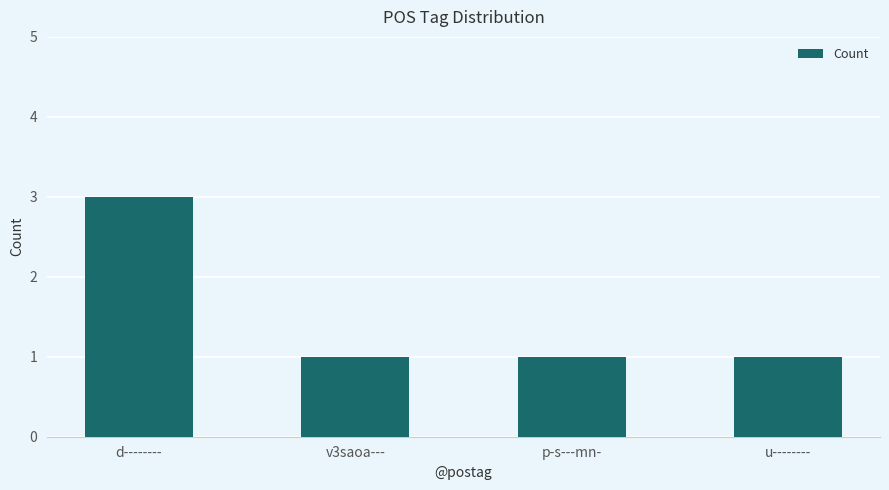

Count the values in the range 1 to 3.

4